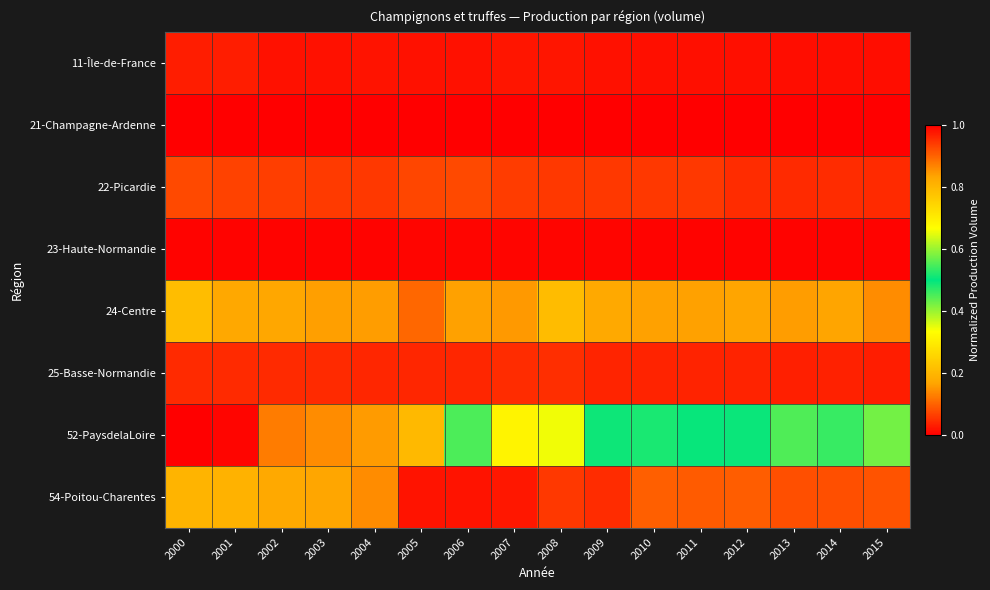

Rank the series at 2009 from lowest to highest value.

21-Champagne-Ardenne, 23-Haute-Normandie, 11-Île-de-France, 25-Basse-Normandie, 54-Poitou-Charentes, 22-Picardie, 24-Centre, 52-PaysdelaLoire